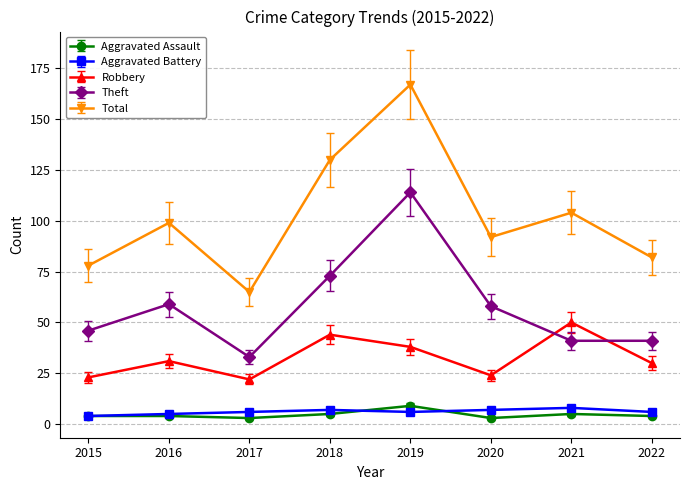

True or false: Theft and Aggravated Battery intersect in this chart.

False